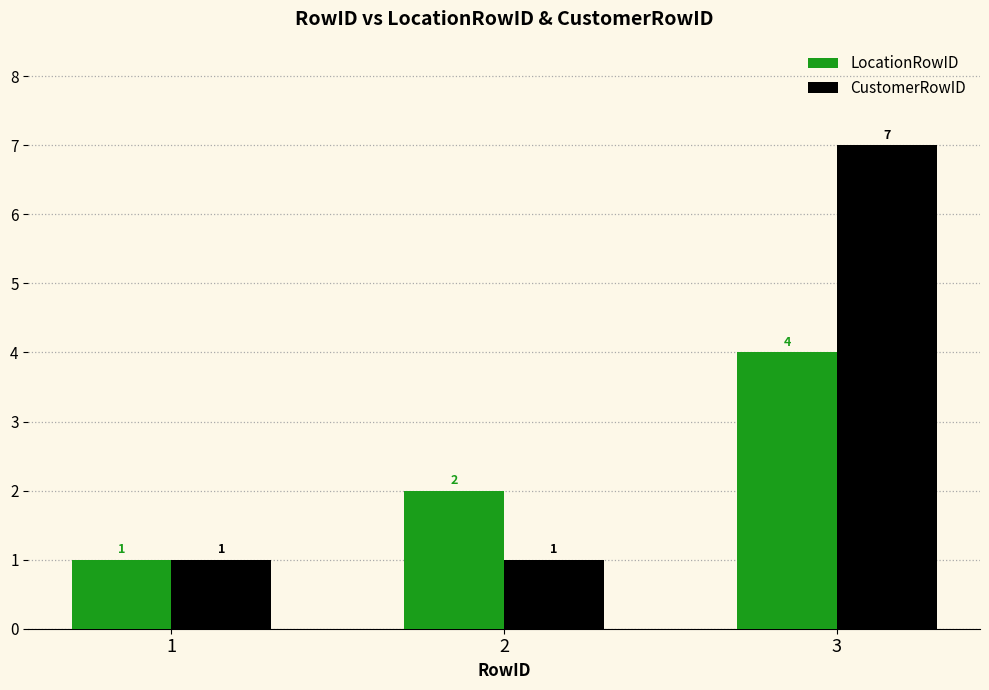

What is the spread (max minus min) of values at 2?

1